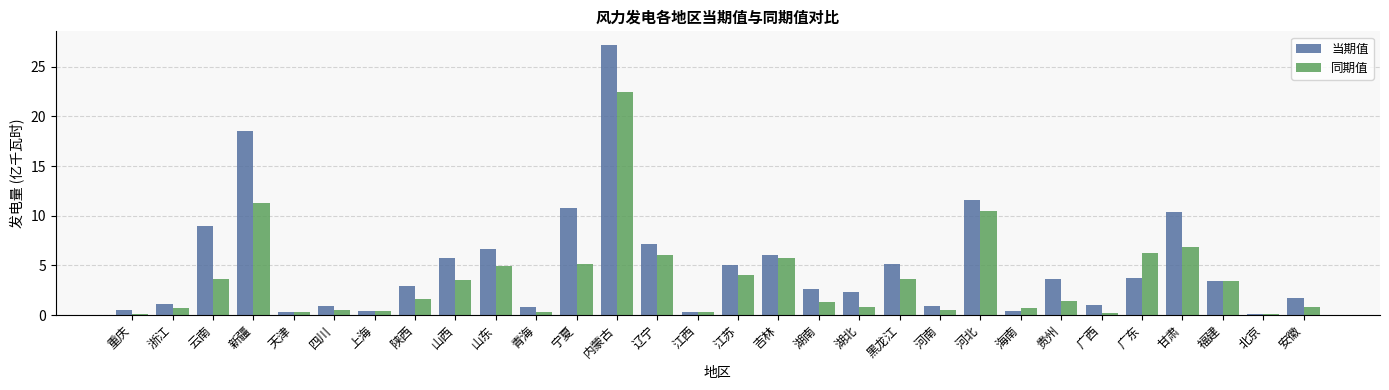

List the series in order of their overall mean, highest first.

当期值, 同期值